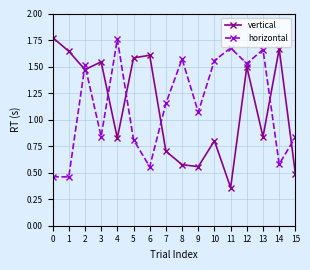

Is it true that horizontal equals 0.8 at 3?

True